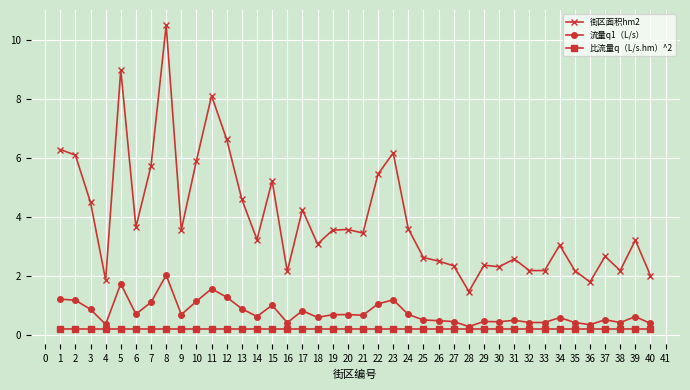

Is it true that 街区面积hm2 equals 3.8 at 31?

False